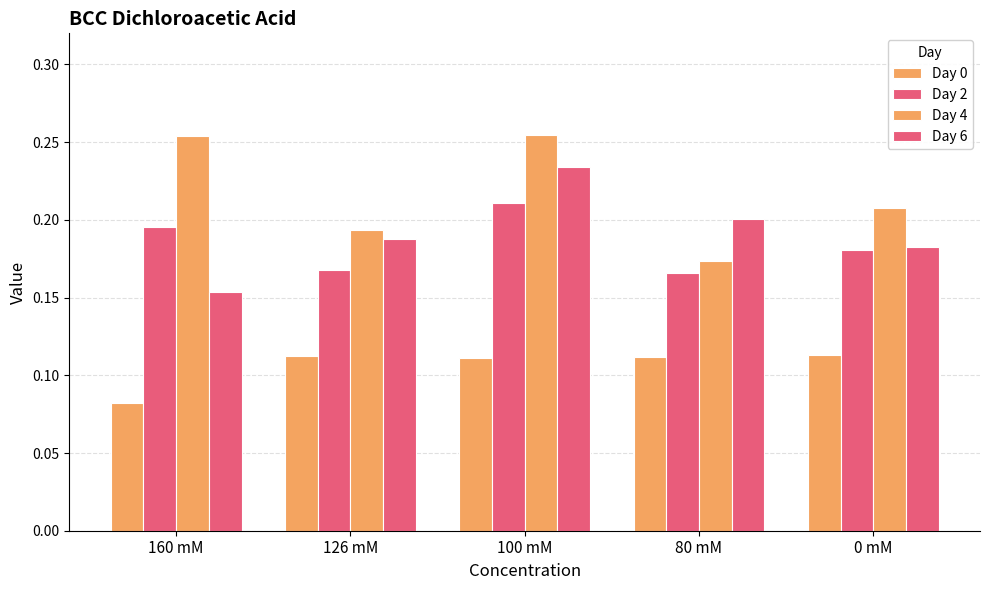

How many bars are there in each group?

4